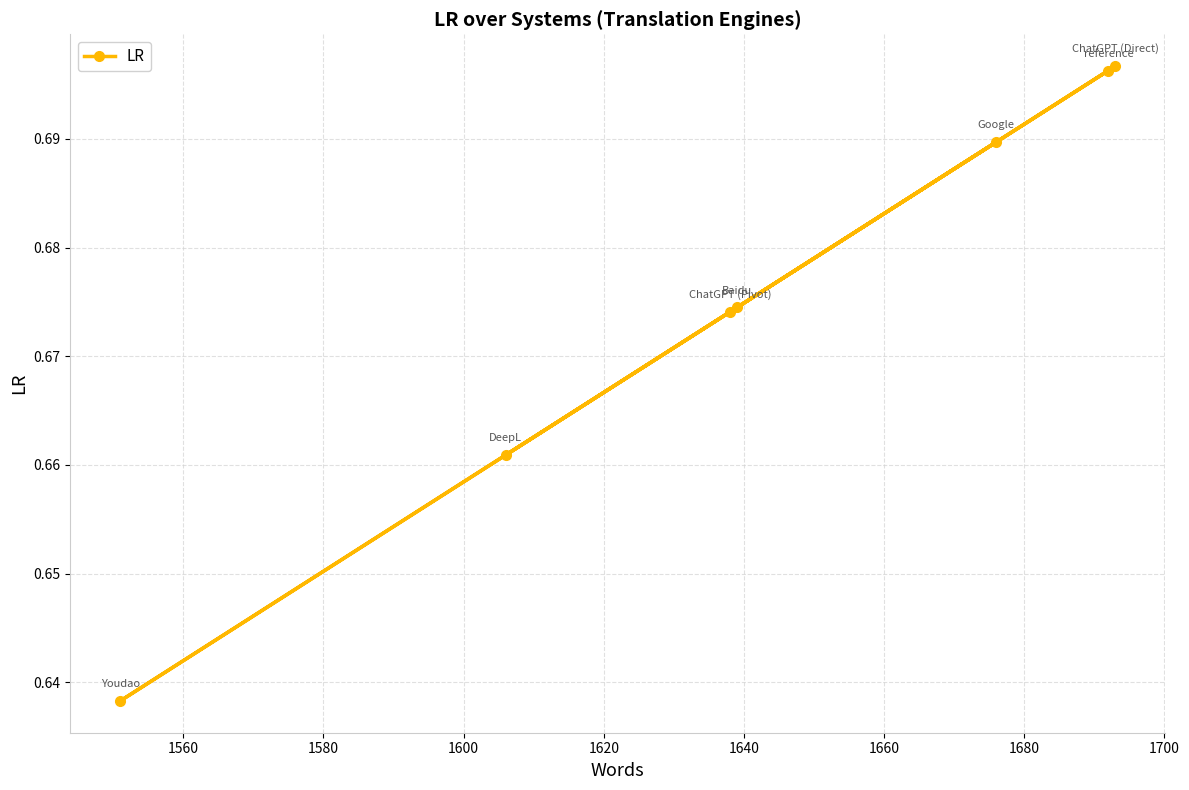

What is the smallest value displayed?

0.6